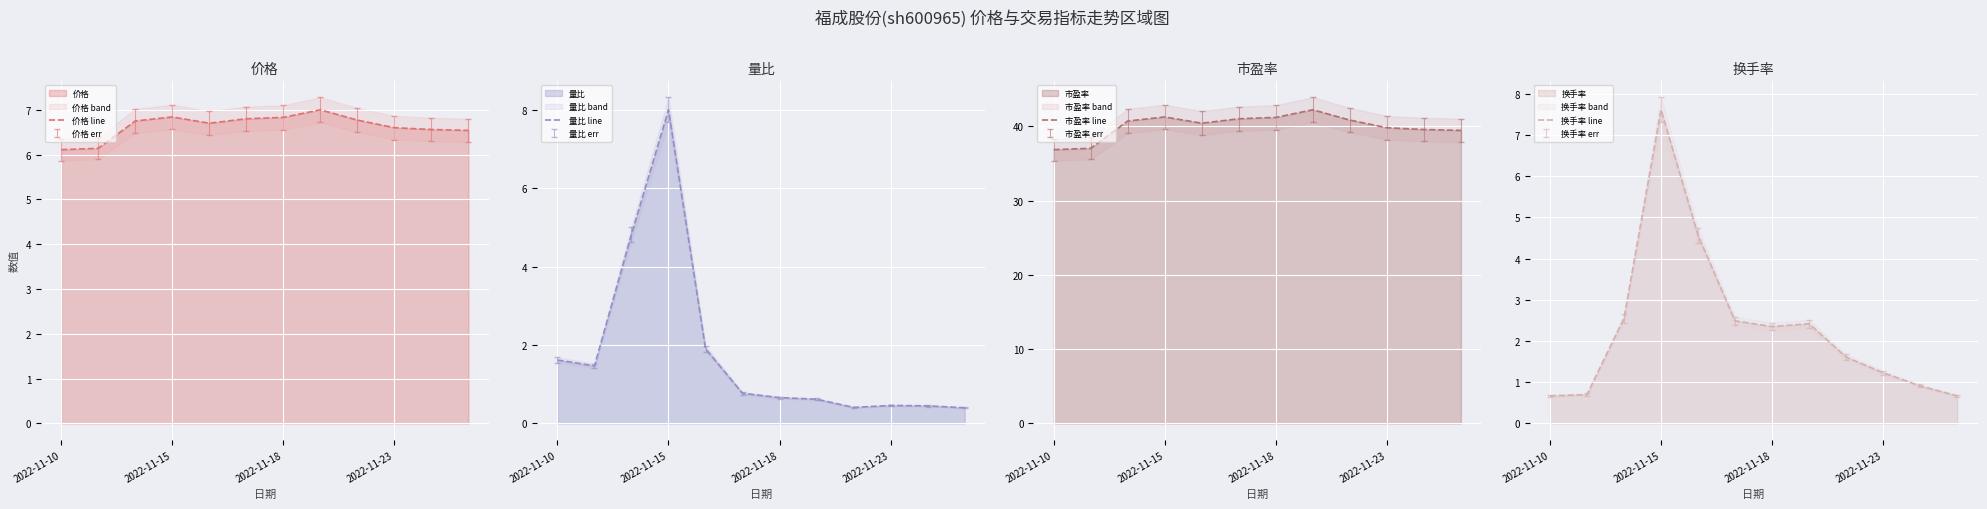

List the series in order of their peak value, lowest first.

价格 line, 换手率 line, 量比 line, 市盈率 line